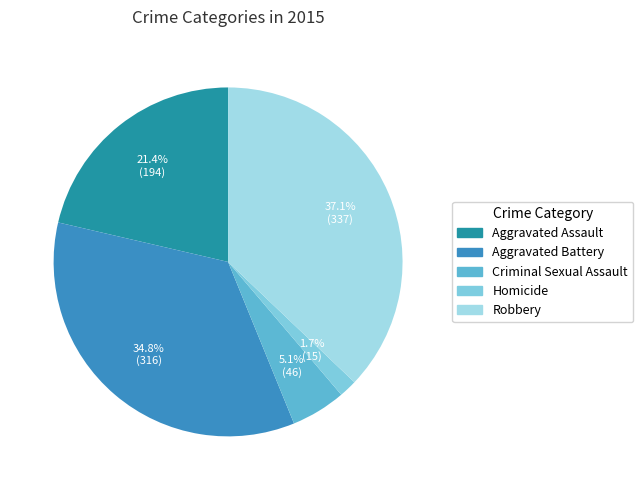

Count the number of slices in the pie.

5